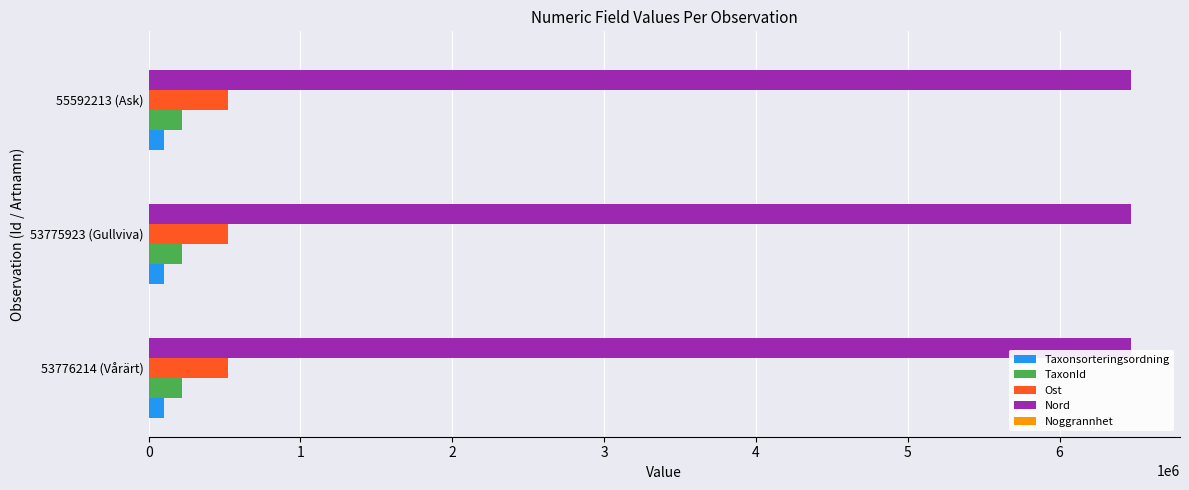

The Nord series shows 6469748 at 55592213 (Ask). True or false?

True